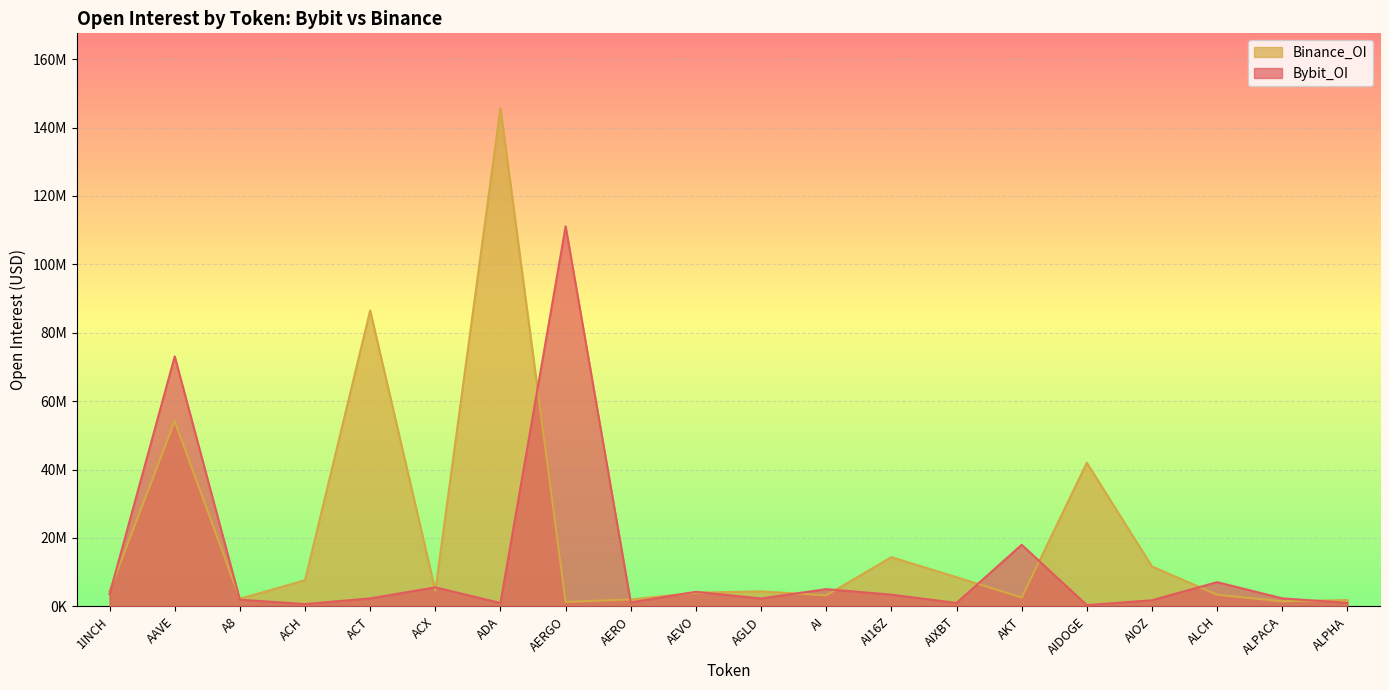

How many times do Binance_OI and Bybit_OI cross each other?

14